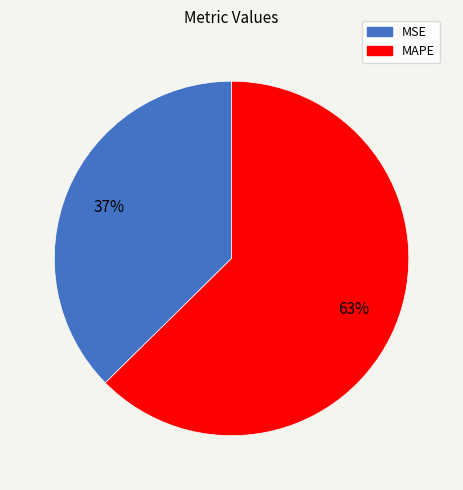

Count the number of slices in the pie.

2